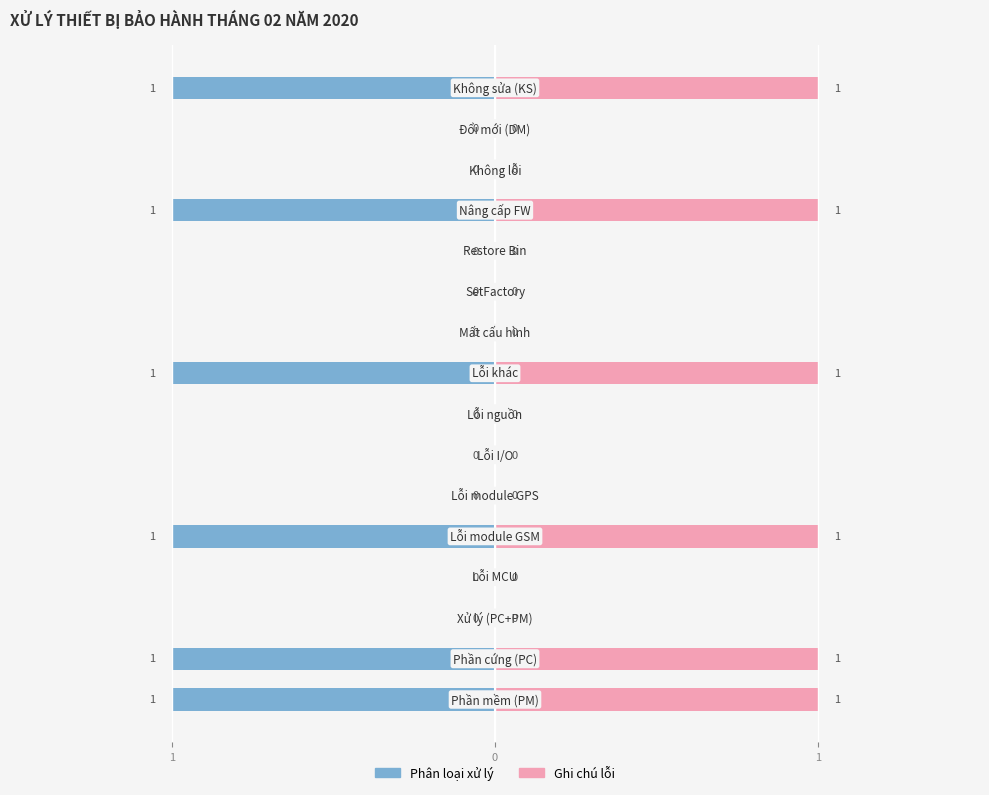

Rank the series at 1 from lowest to highest value.

Phân loại xử lý, Ghi chú lỗi